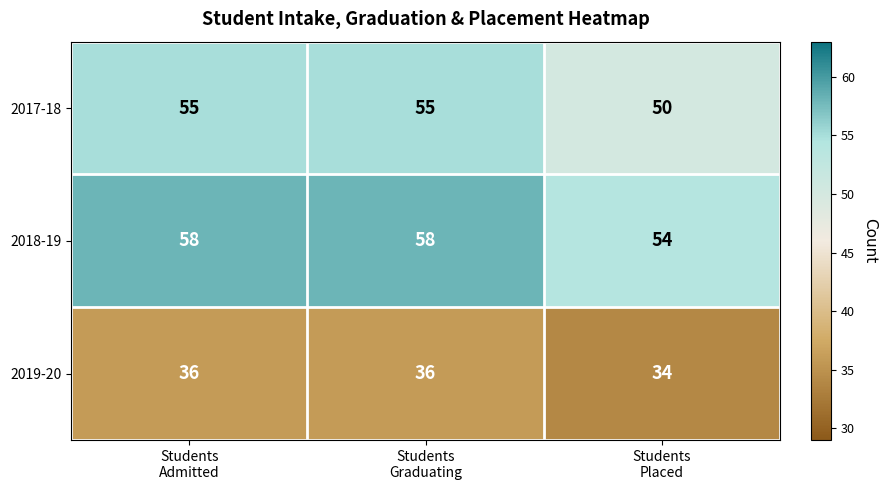

List the series in order of their peak value, highest first.

2018-19, 2017-18, 2019-20